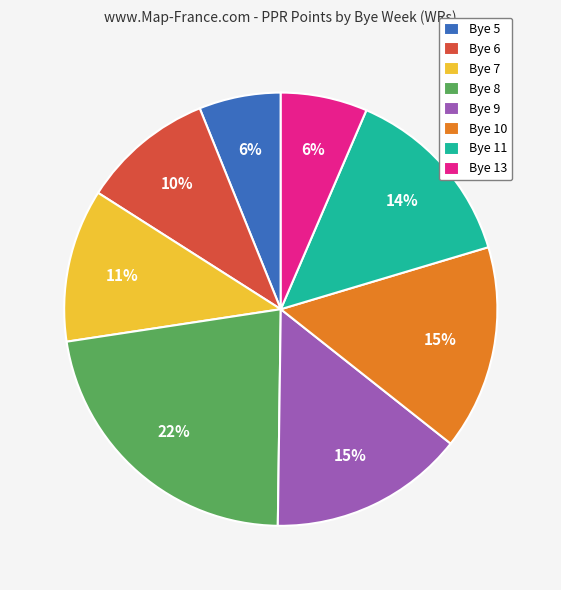

Does Bye 6 represent more than half of the total?

No